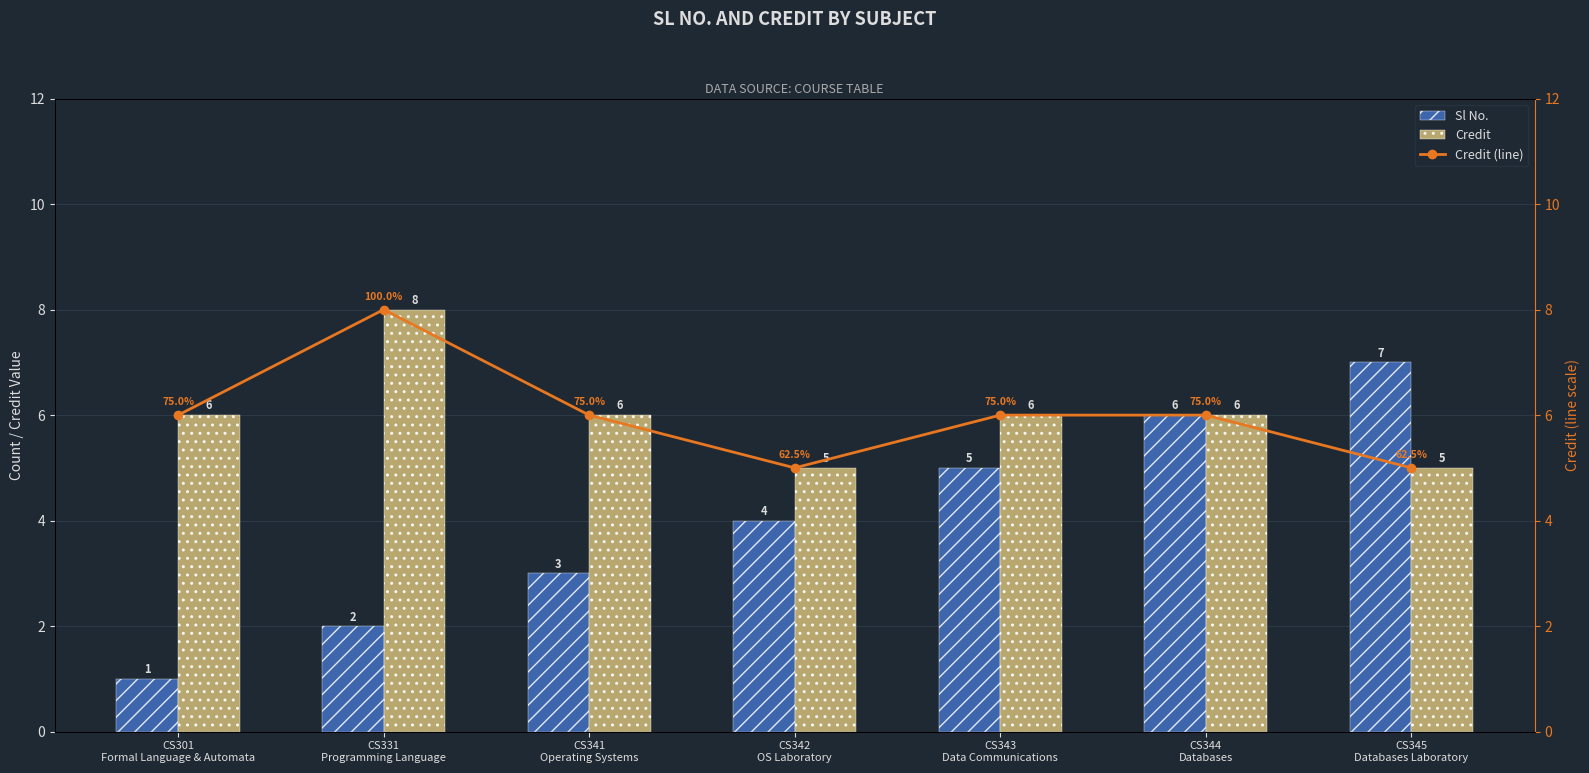

How many values in the Credit series are below 6?

2